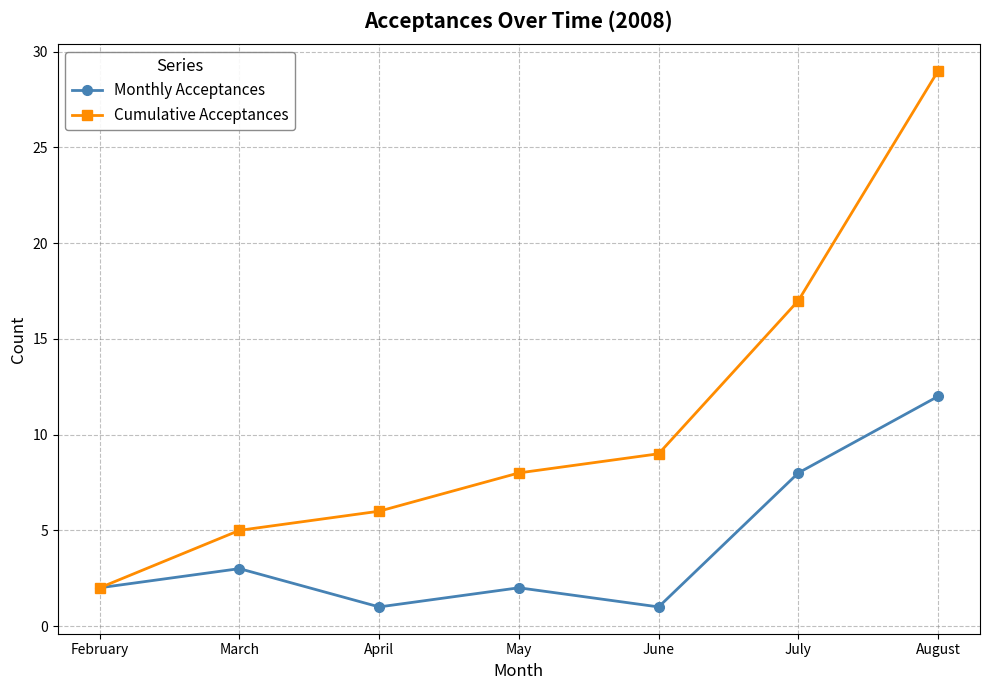

What is the sum of all Monthly Acceptances values?

29